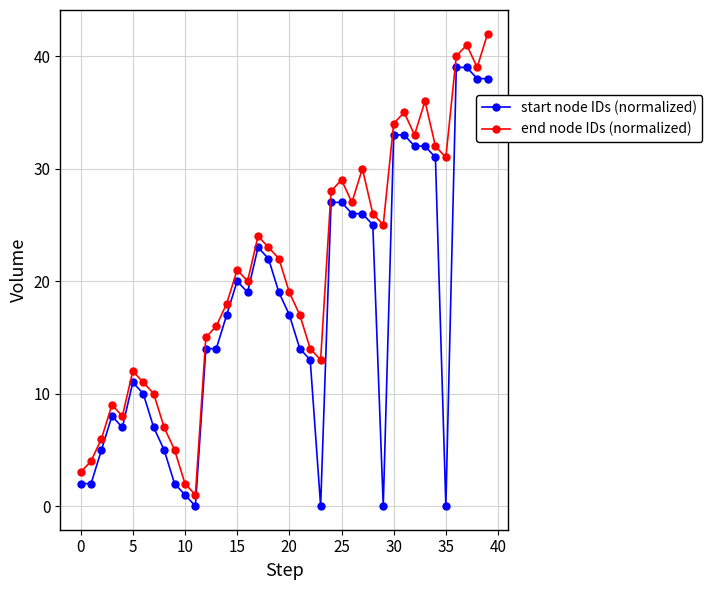

Which series has the largest total across all categories?

end node IDs (normalized)